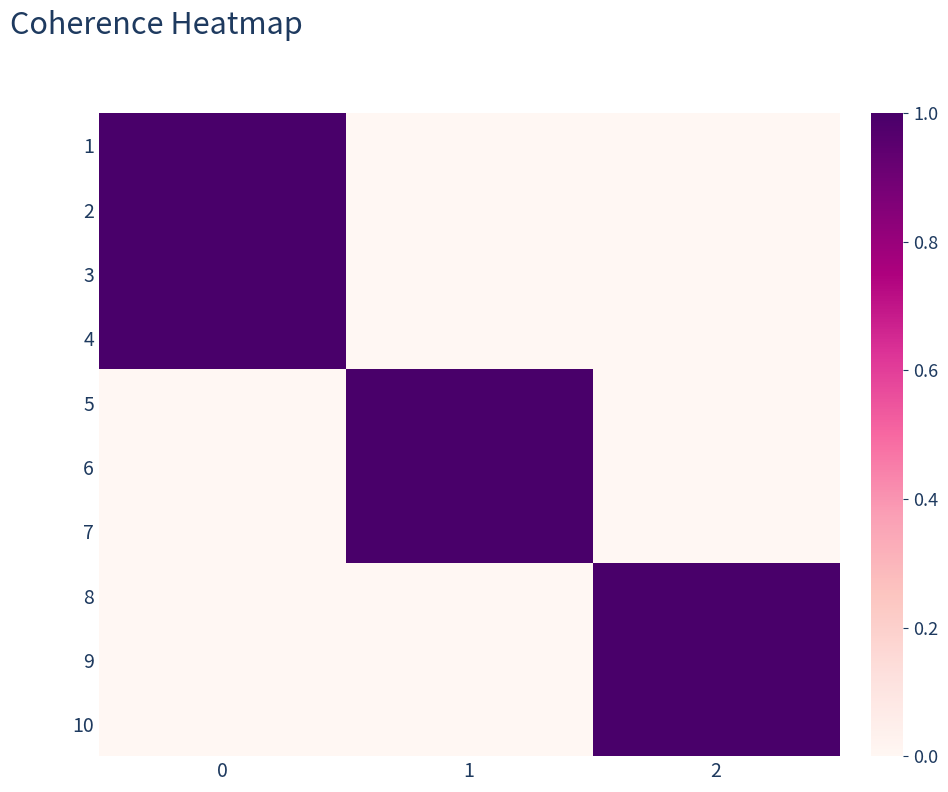

Rank the series by their maximum value, from lowest to highest.

1, 2, 3, 4, 5, 6, 7, 8, 9, 10